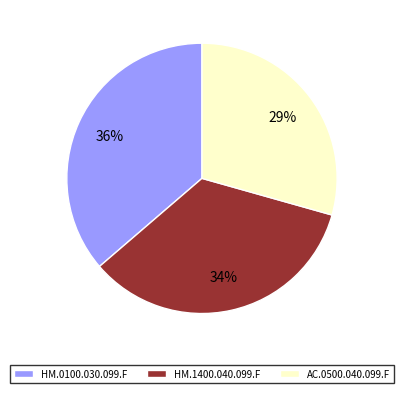

To the nearest percent, what portion does HM.0100.030.099.F represent?

36%